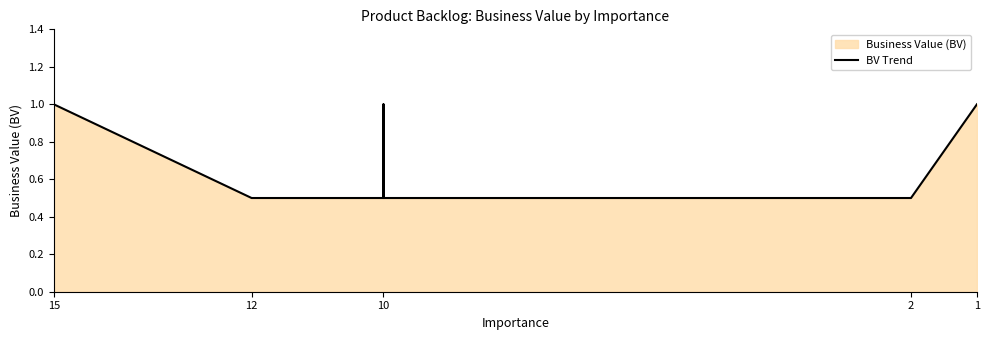

What is the sum of all values?

5.5